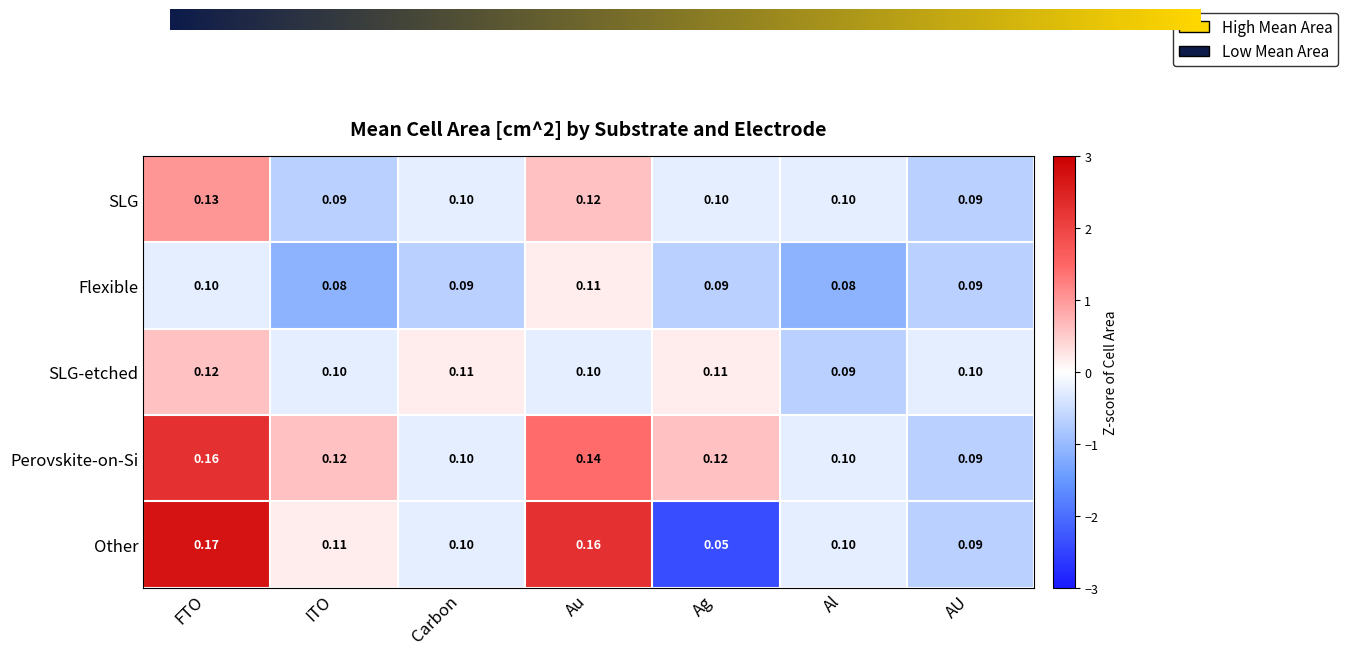

Which series has the widest spread of values?

Other